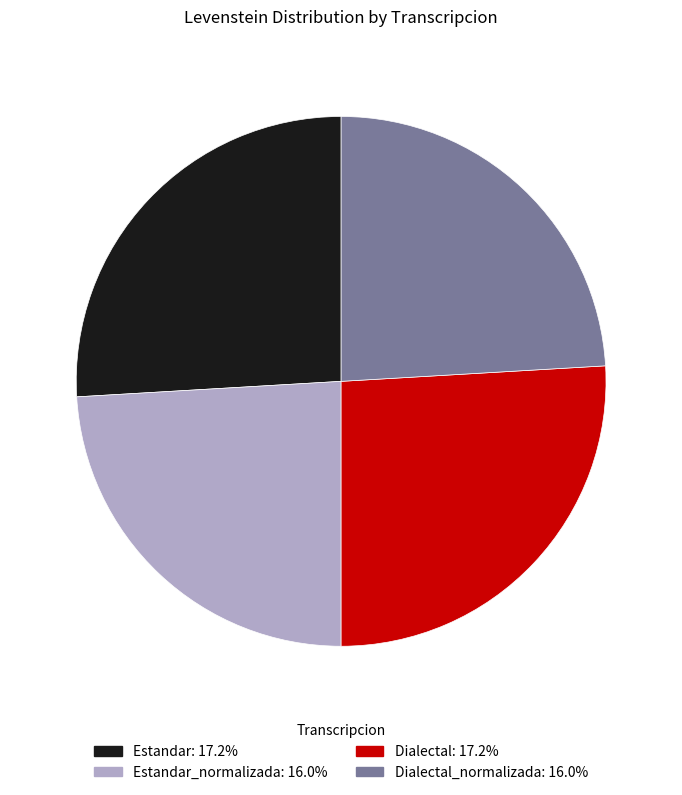

Is there a majority slice in this chart?

No